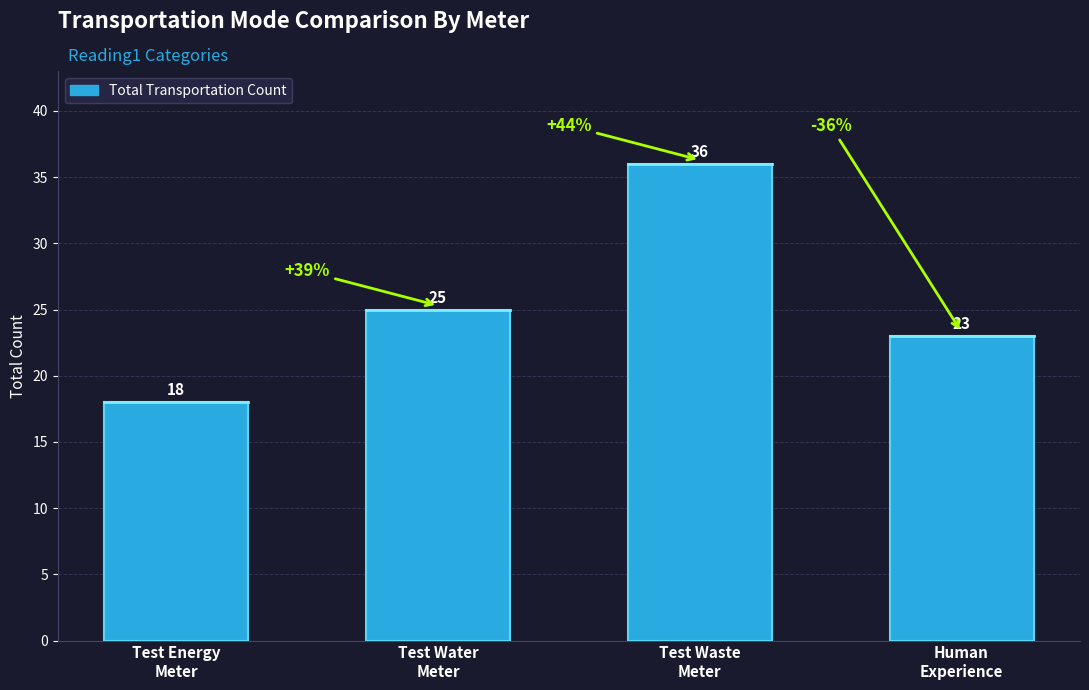

How many bars are there in total?

4